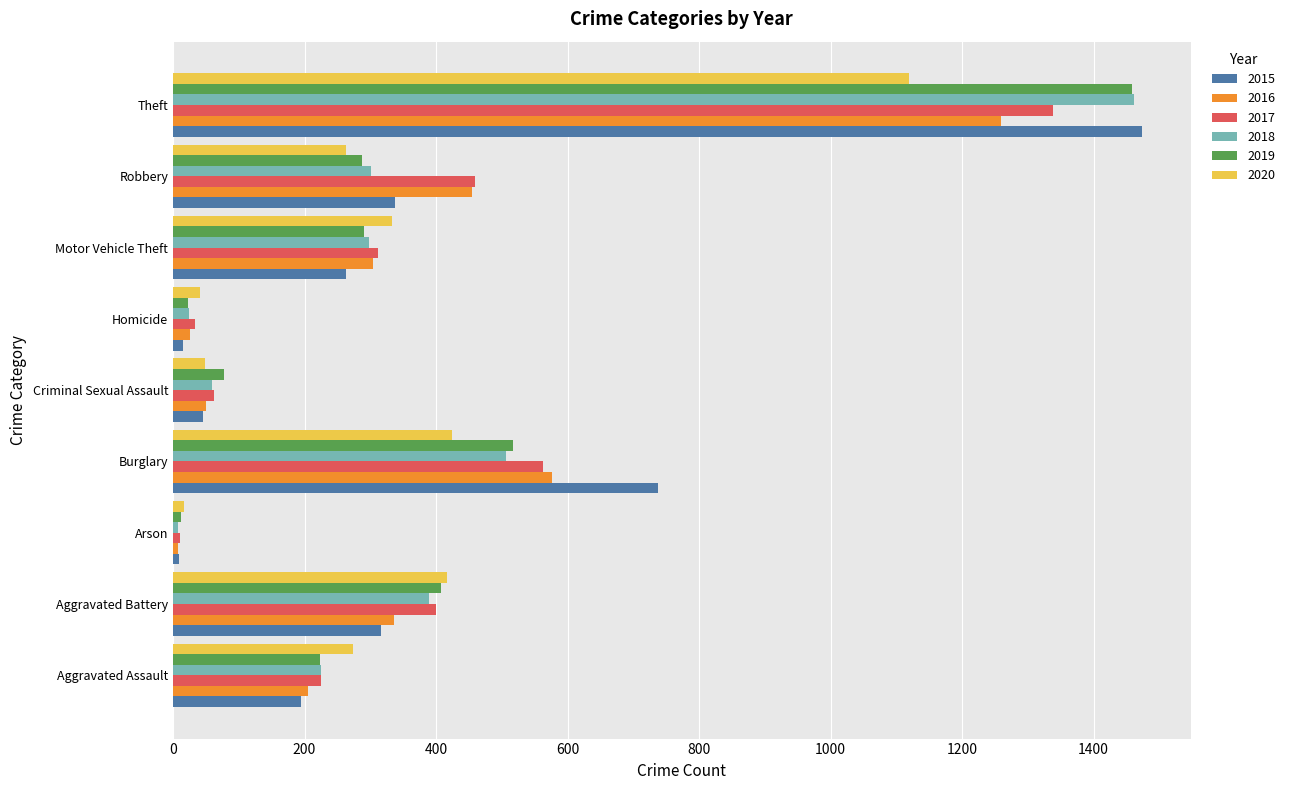

What is the difference between the maximum and minimum values in the 2017 series?

1329